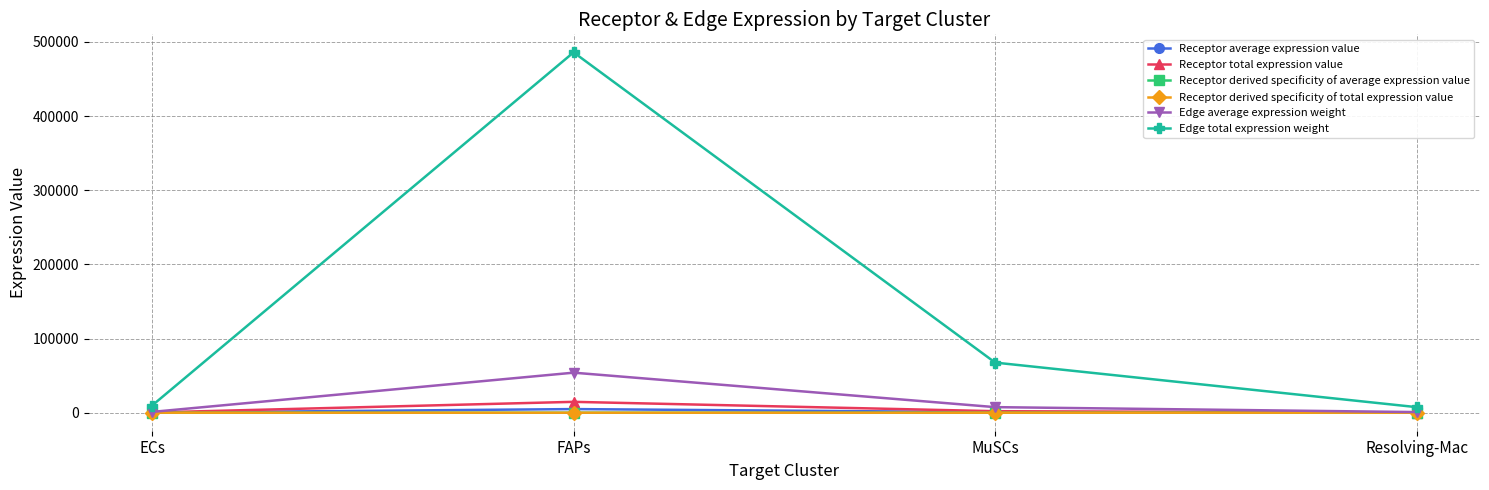

True or false: Receptor average expression value has more than 0 interior local peaks.

True